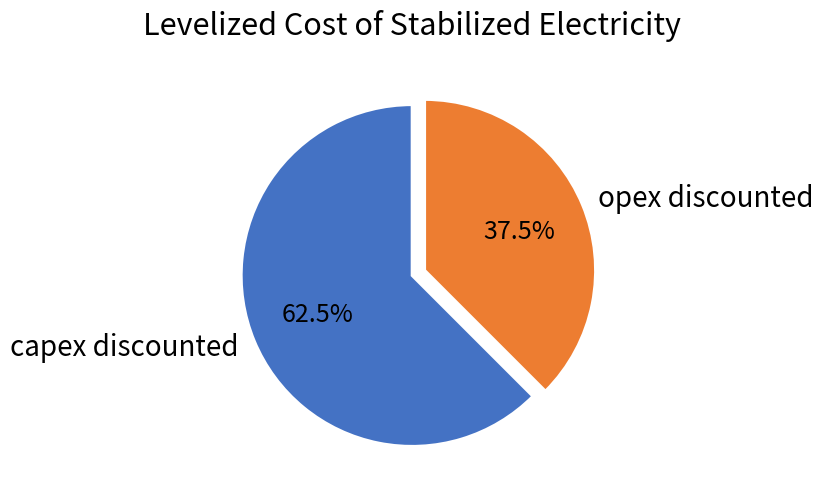

Which has a higher value, capex discounted or opex discounted?

capex discounted